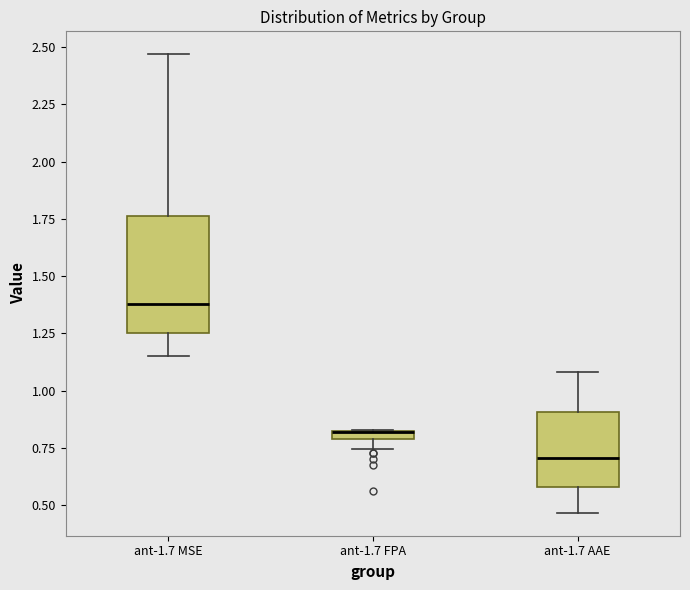

Comparing the boxes themselves (not the whiskers), which one is the tallest?

ant-1.7 MSE